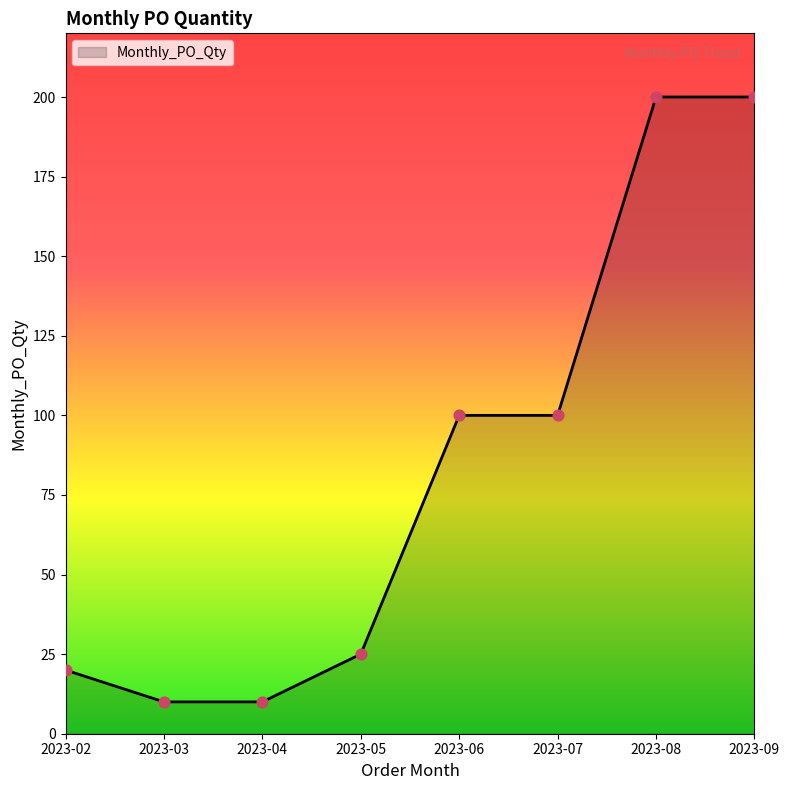

Which has a higher value, 2023-05 or 2023-09?

2023-09